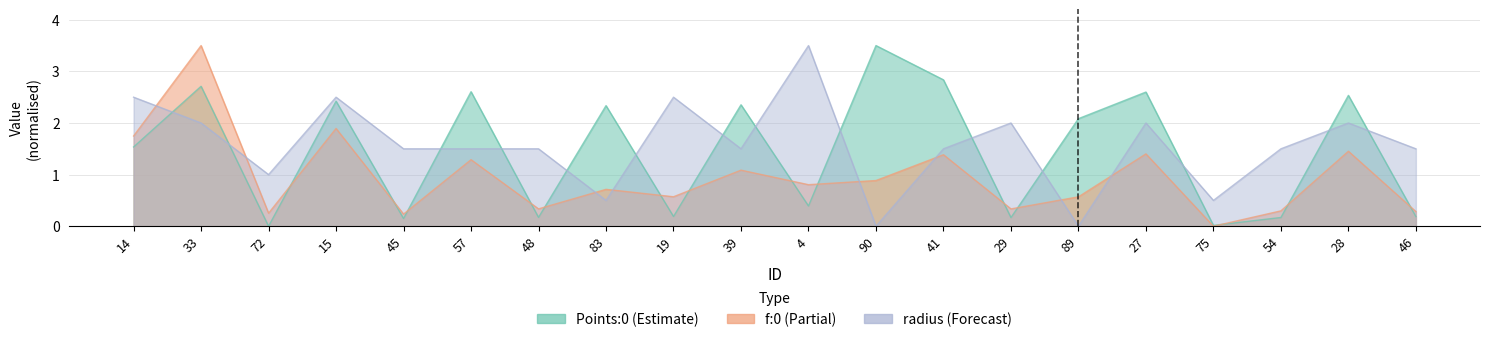

At which label is Points:0 closest to 1?

14